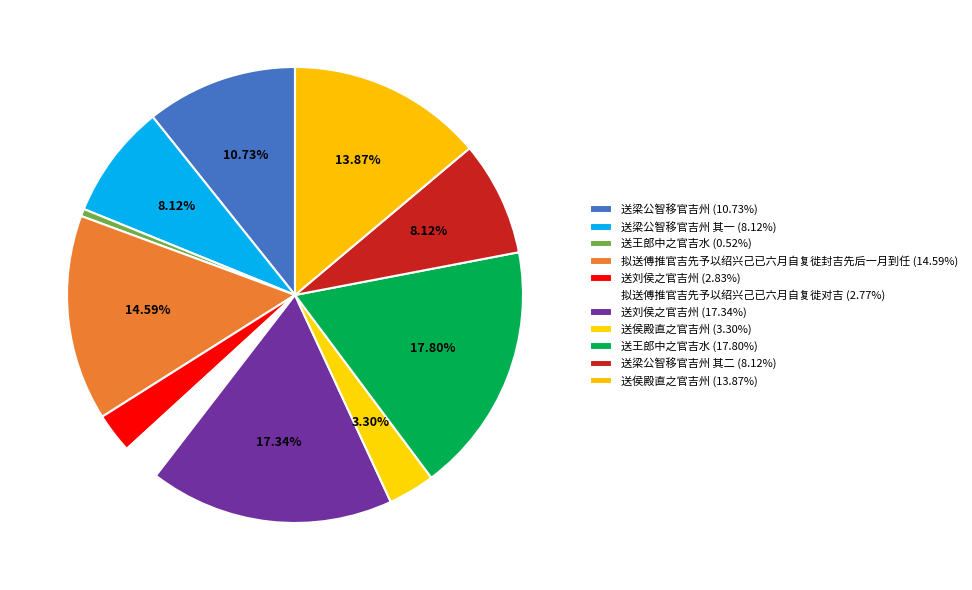

How many segments does this pie chart have?

11